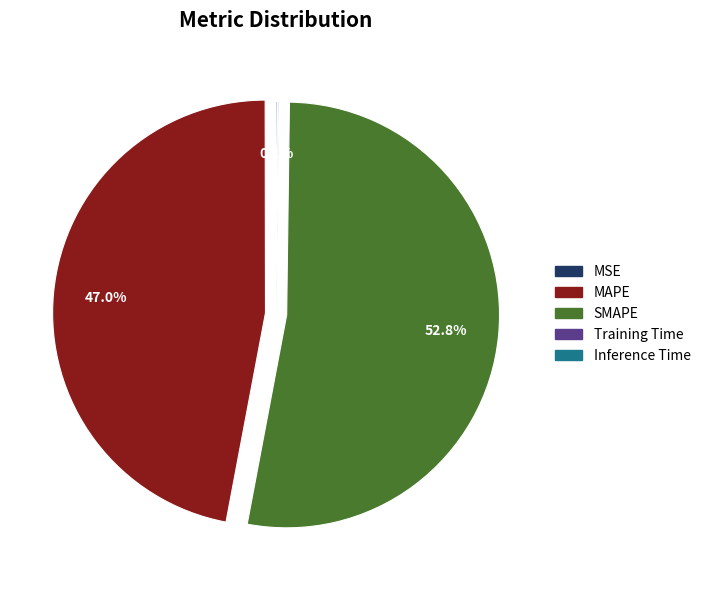

Which category has the biggest portion of the pie?

SMAPE